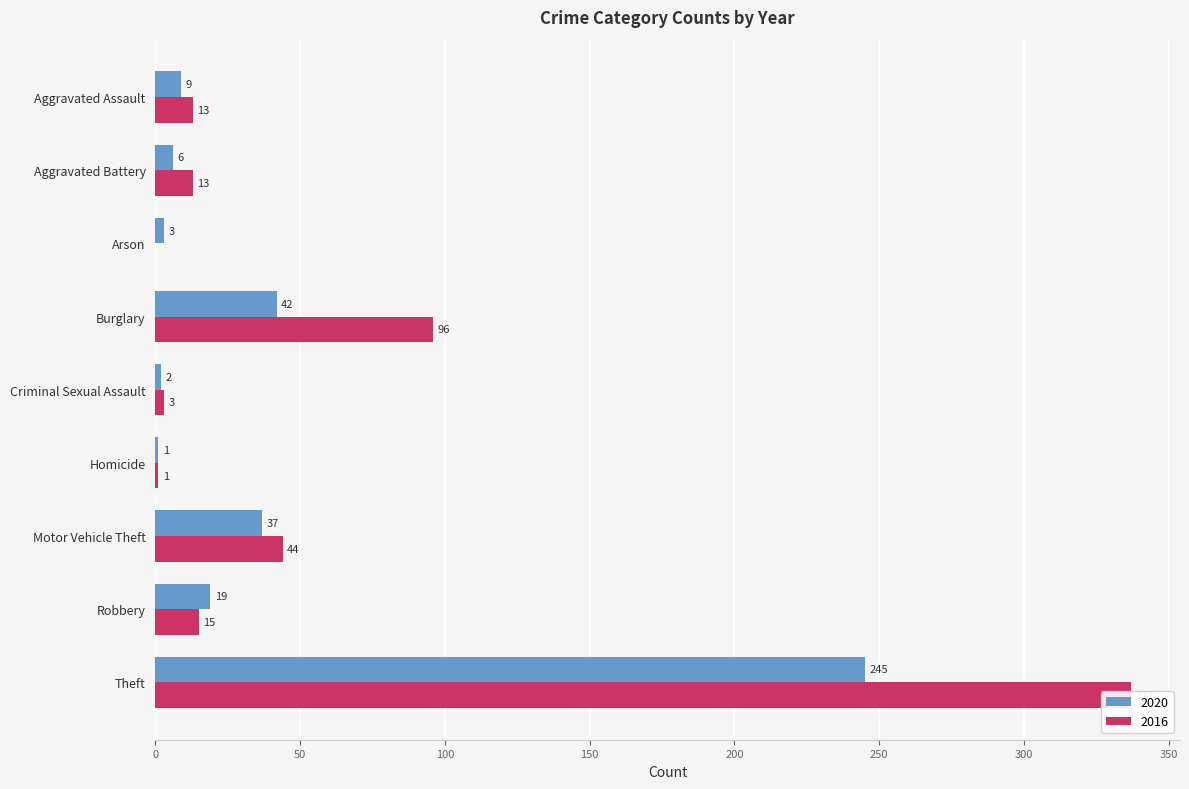

Is it true that 2020 equals 3 at Arson?

True